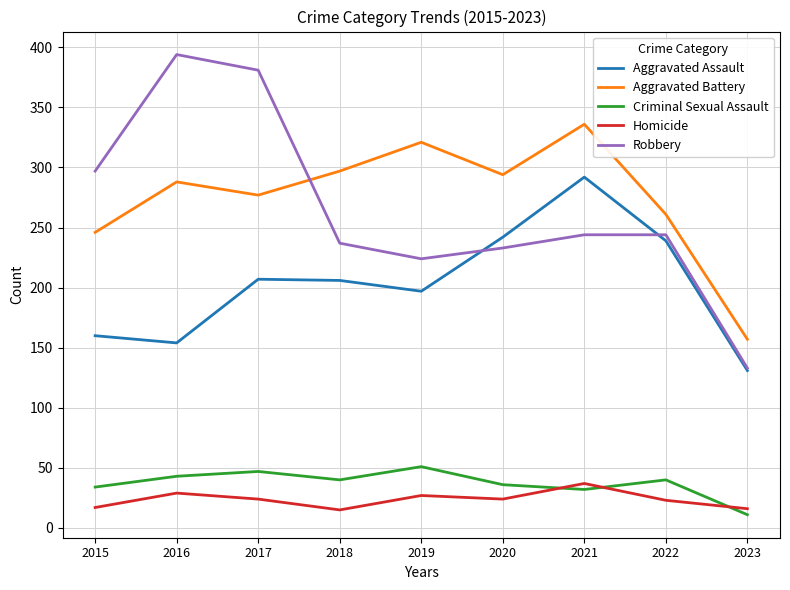

What is the difference between the second highest and second lowest values in the Homicide series?

13